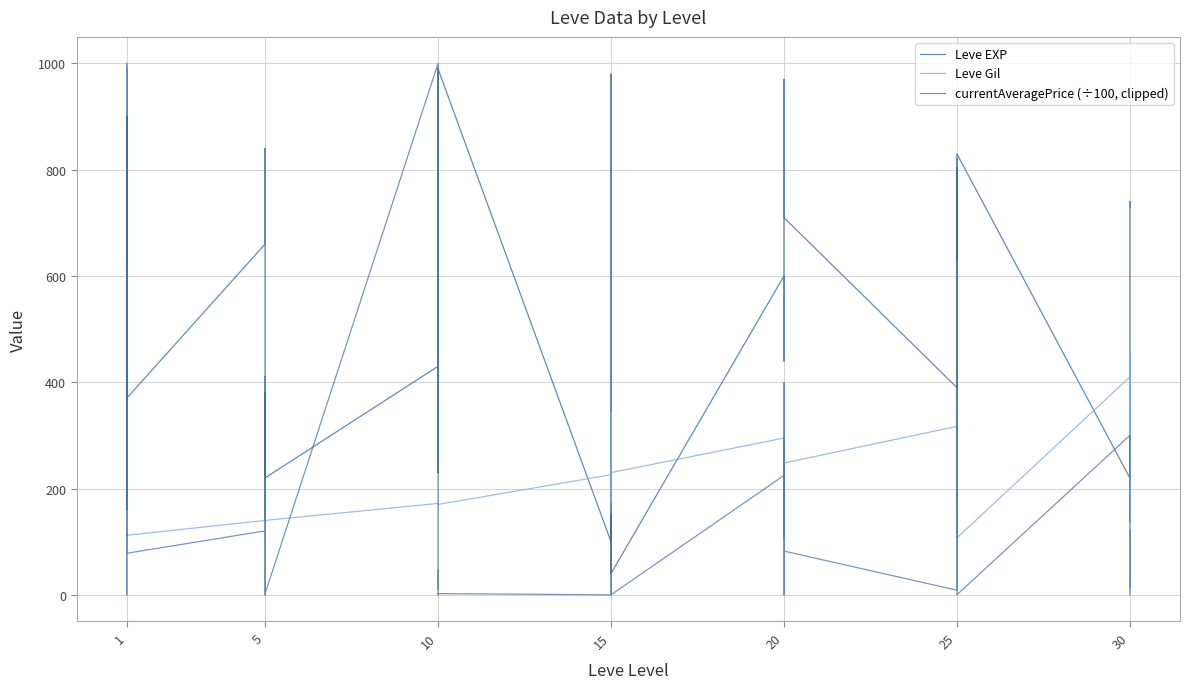

True or false: currentAveragePrice (÷100, clipped) has more than 0 points higher than both neighbors.

True